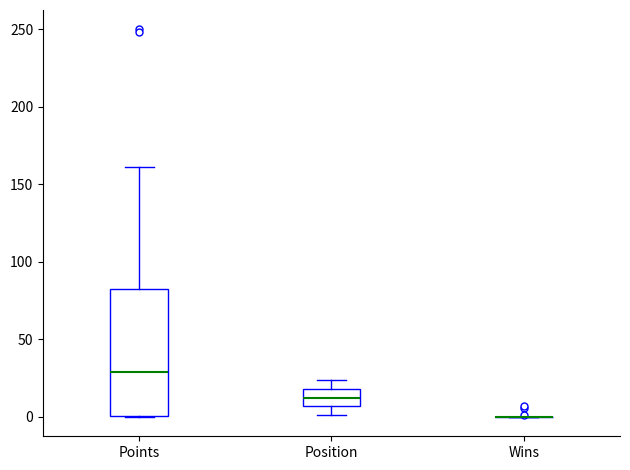

Reading left to right, read every box against the y-axis: the position of its median line, the range the box covers, and the ends of its whiskers. The values are not printed on the chart, so give them approximately, as read against the axis.

Points: median 30, box 0 to 85, whiskers 0 to 160
Position: median 15, box 5 to 20, whiskers 0 to 25
Wins: box collapsed to a line at 0, whiskers 0 to 0